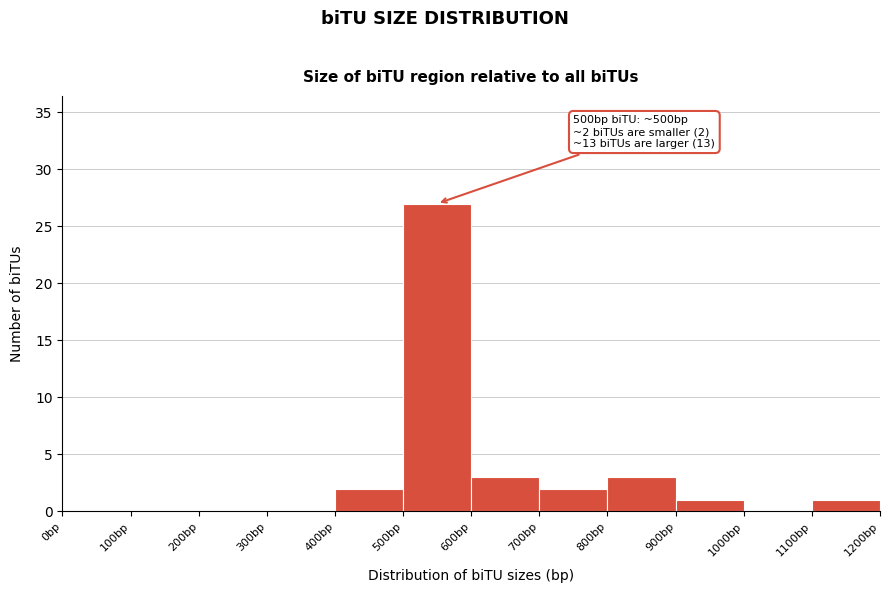

Over which range of the x-axis is the bar tallest?

500 to 600